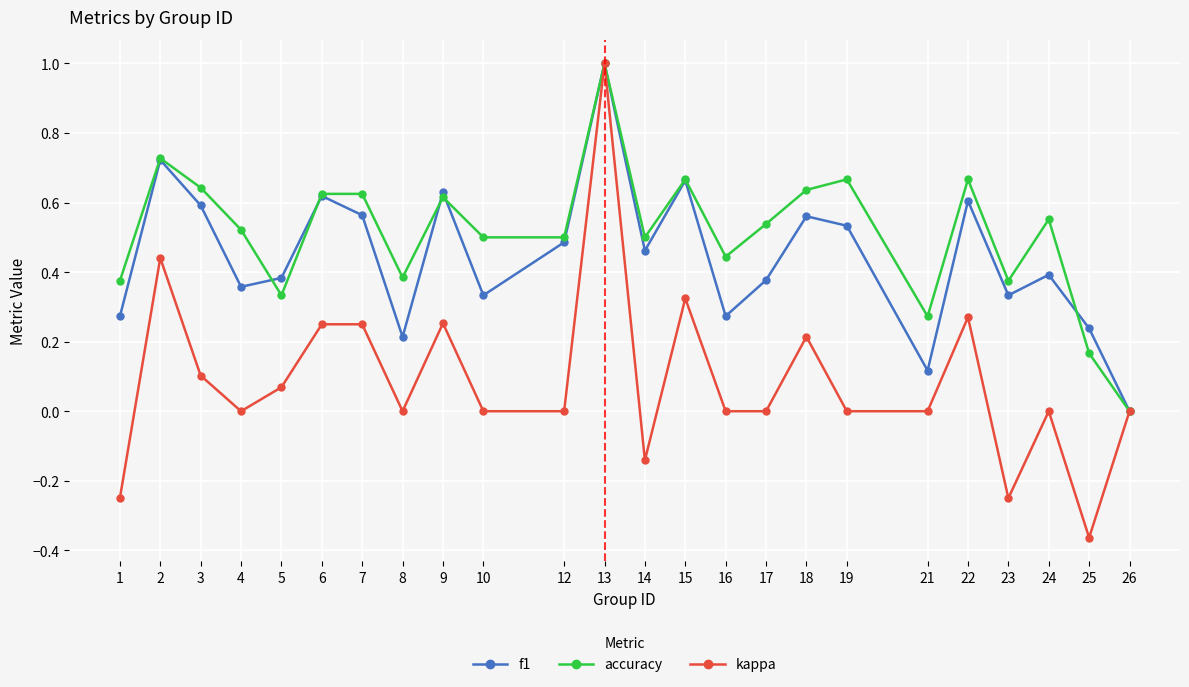

The value of f1 at 6 is 0.6. True or false?

True